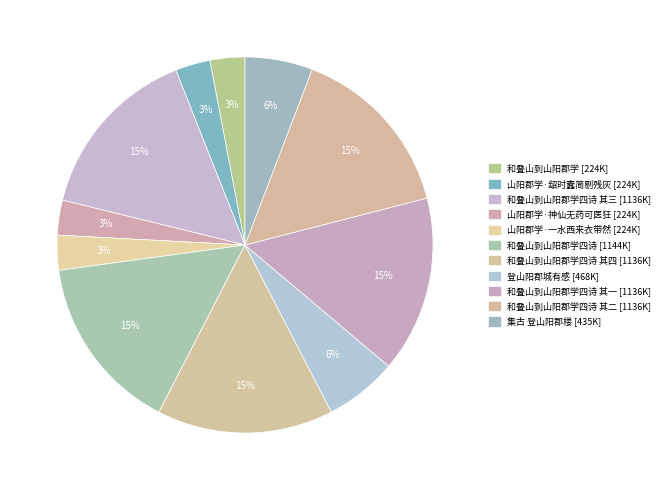

How many slices are in this pie chart?

11